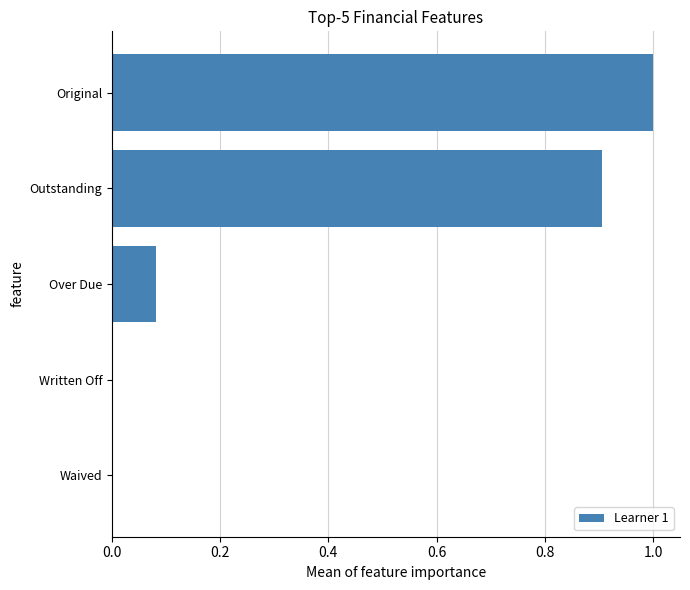

What is the approximate value at Original?

1.0